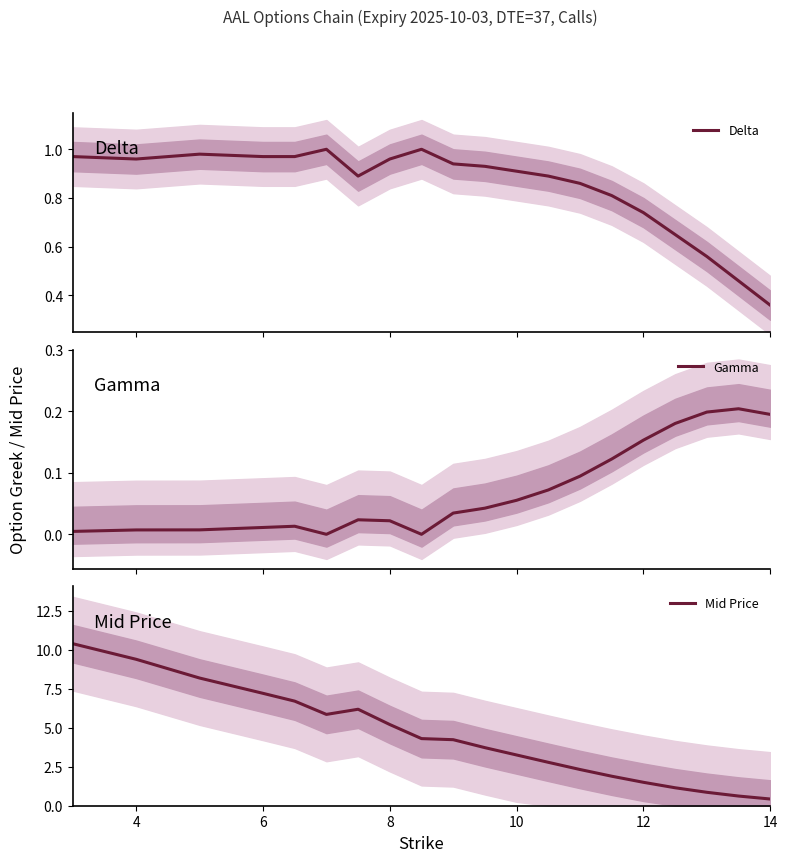

Where is Mid Price nearest to the value 5?

8